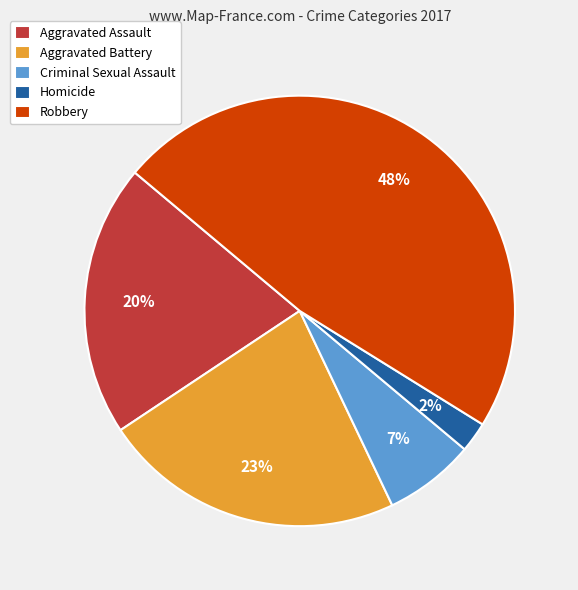

Is Criminal Sexual Assault the majority of the pie?

No